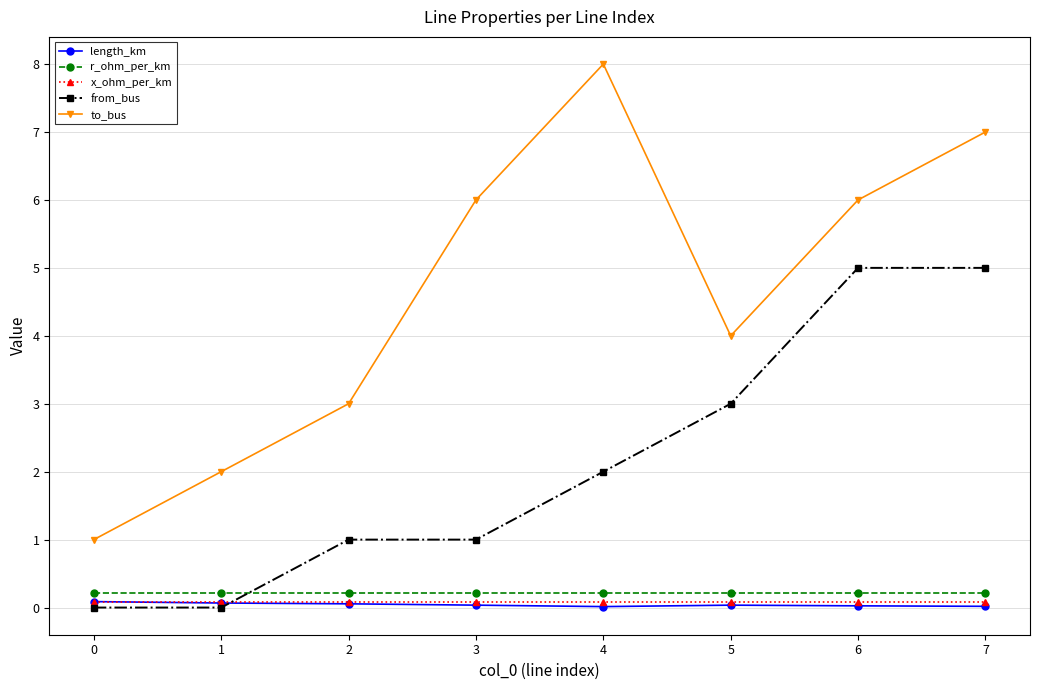

Which series ends up on top after the final intersection of from_bus and x_ohm_per_km?

from_bus